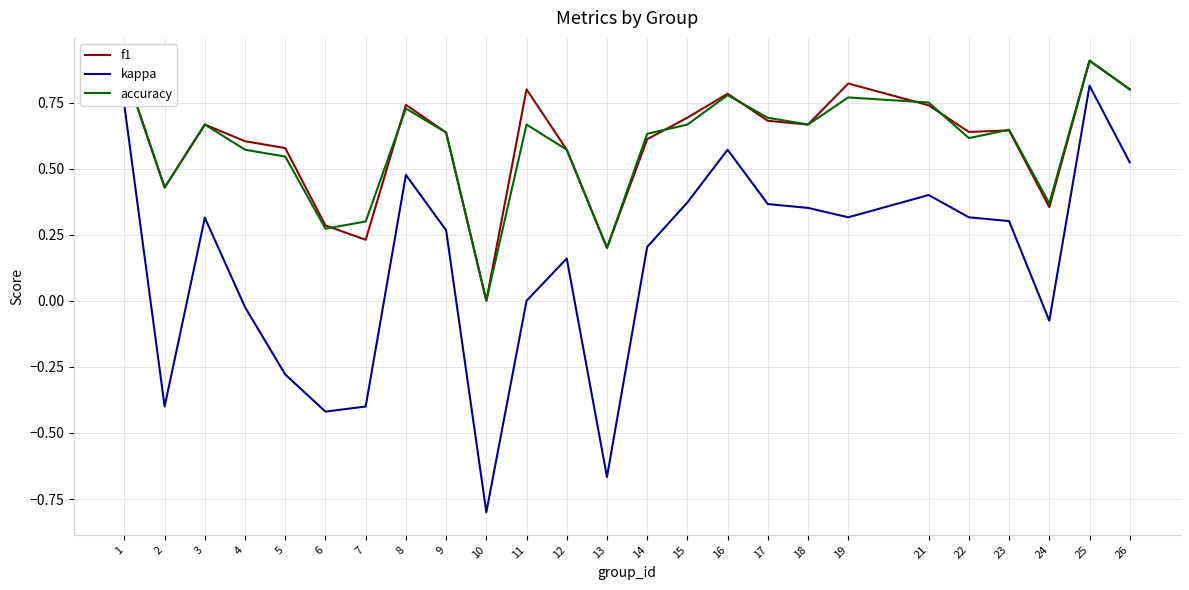

What is the minimum value shown in the chart?

-0.8